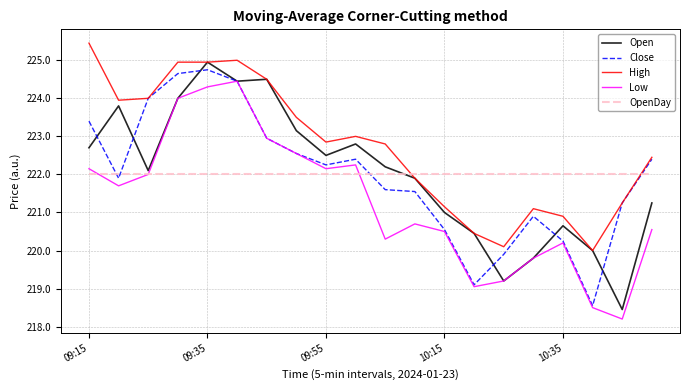

True or false: Low and High cross at least once.

False